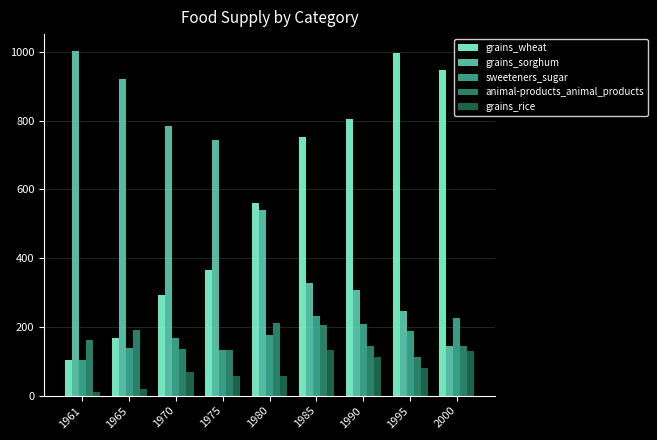

Which series has the largest range (max minus min)?

grains_wheat